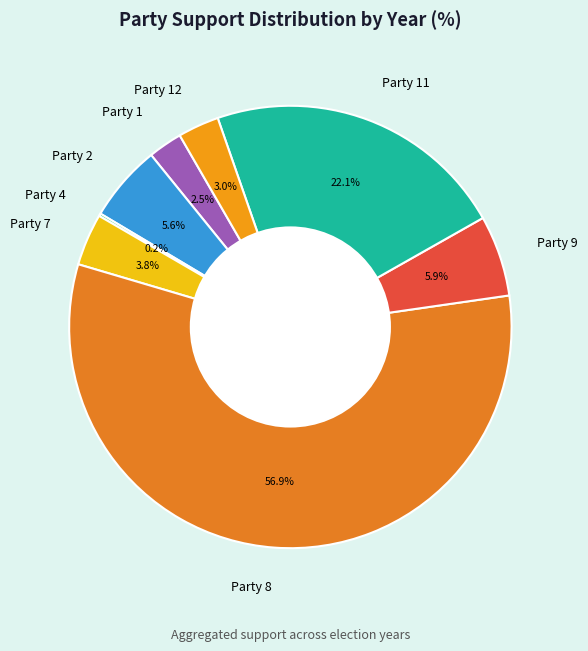

What percentage do Party 11 and Party 2 together represent?

27.7%